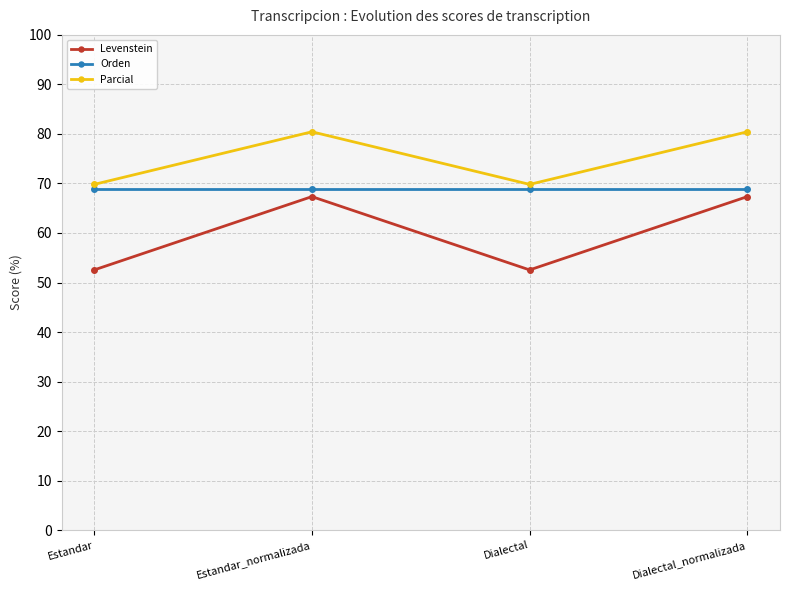

Reading right to left, list all the values displayed in this chart.

Levenstein: 67.3	52.5	67.3	52.5
Orden: 68.8	68.8	68.8	68.8
Parcial: 80.4	69.8	80.4	69.8